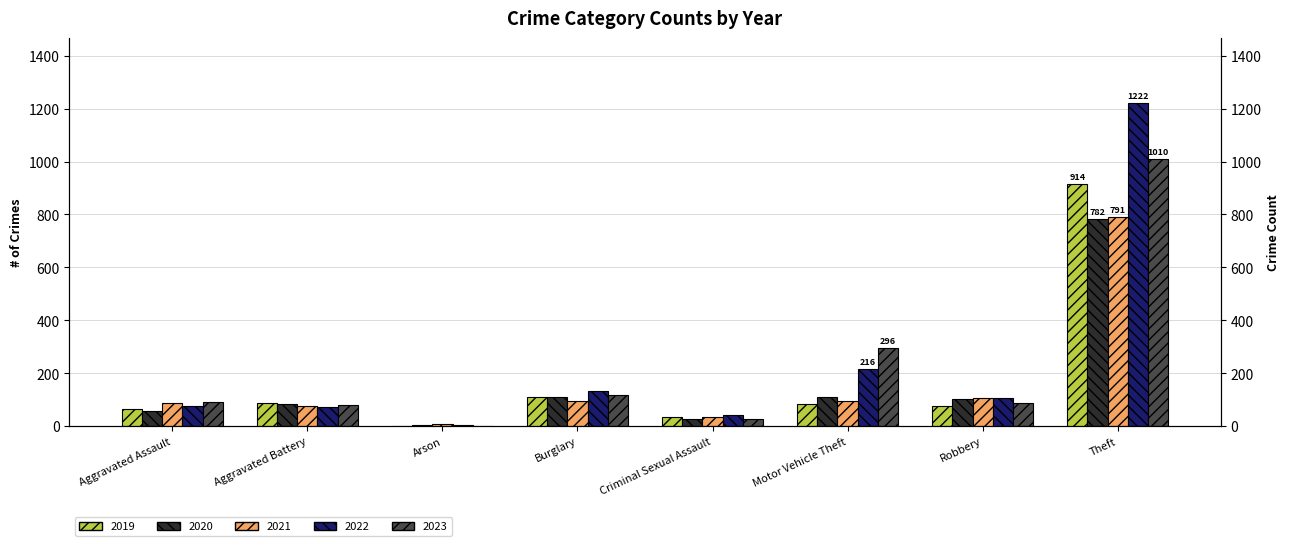

Read the 2022 value at Aggravated Battery, to the nearest 10.

70